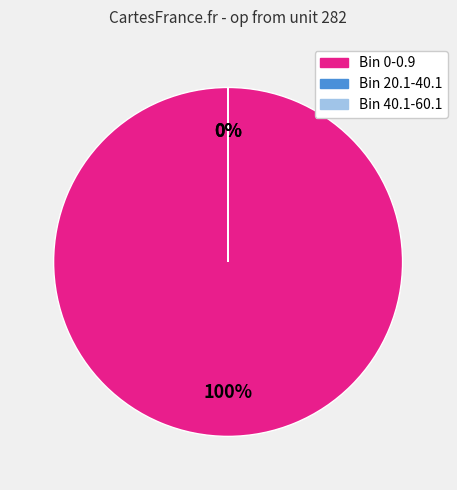

To the nearest percent, what is the difference between the largest and smallest slice percentages?

100%